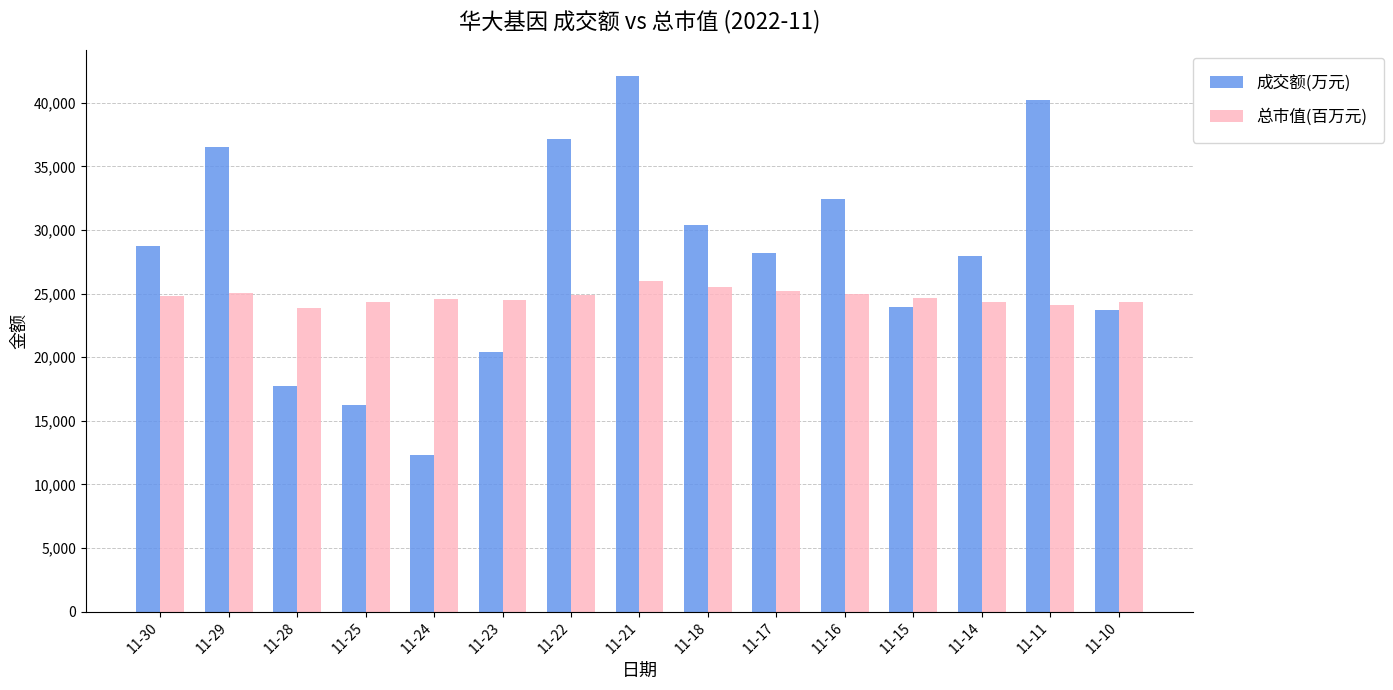

How many bars are there in each group?

2